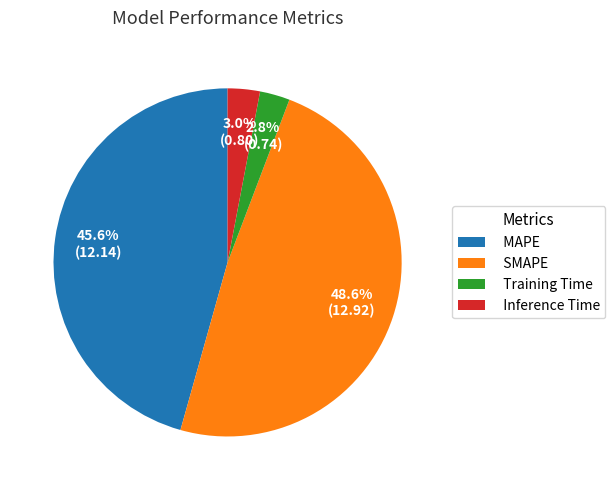

Which category has the biggest portion of the pie?

SMAPE